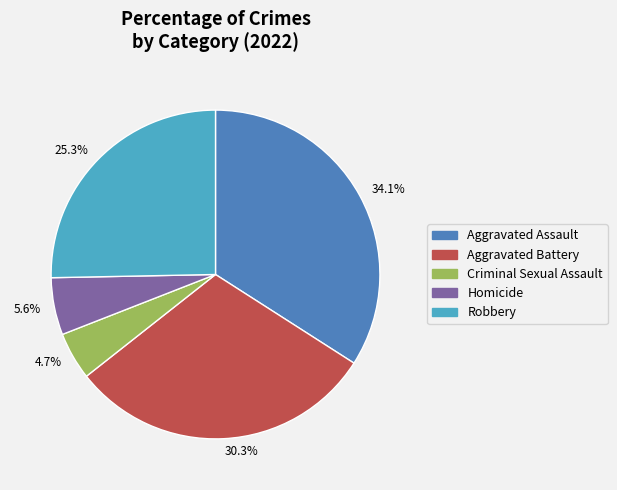

Which slice is the largest?

34.1%